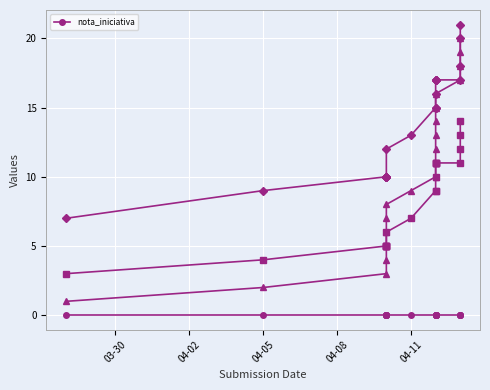

Does the chart display data point markers on the line(s)?

Yes